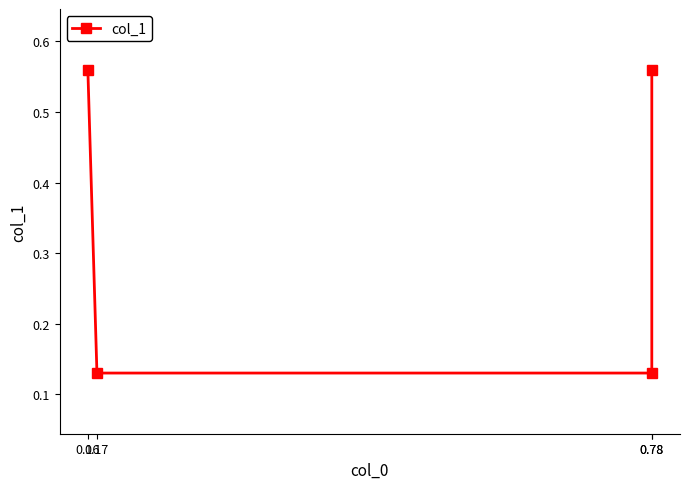

Which has a higher value, 0.78 or 0.17?

0.78